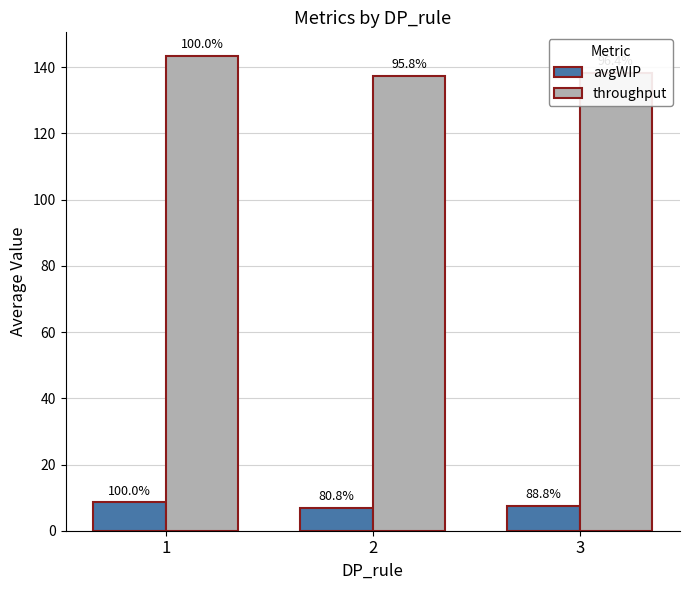

Which series has the largest range (max minus min)?

throughput